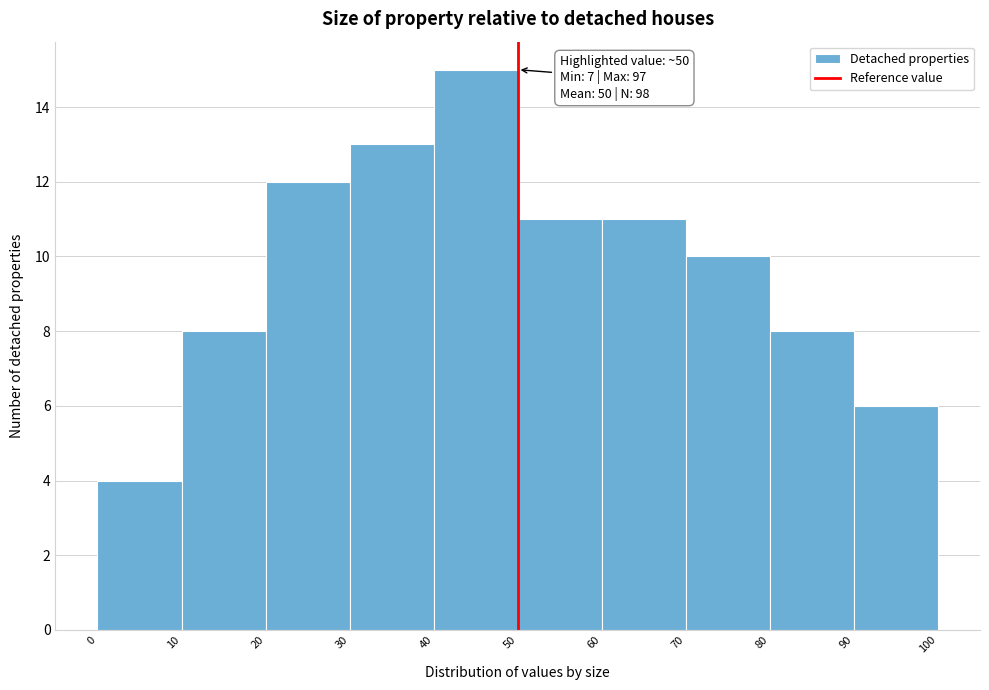

Over which range of the x-axis is the bar tallest?

40 to 50